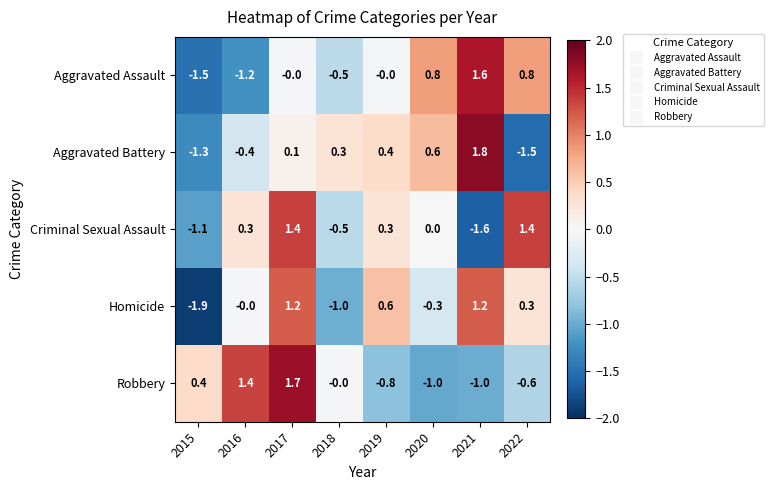

Between 2015 and 2016, which series saw the biggest shift?

Homicide